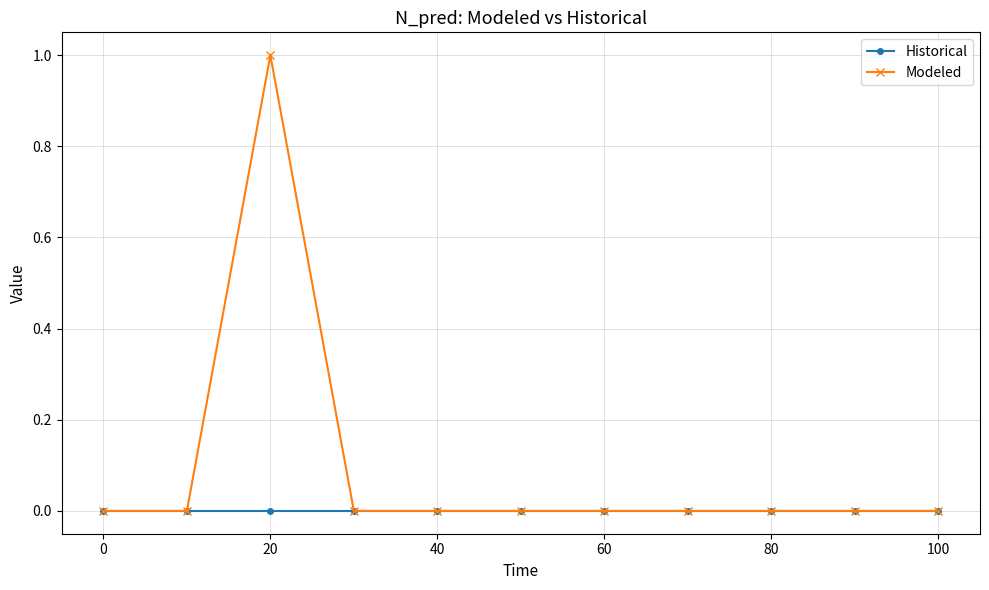

Which series has the largest total across all categories?

Modeled